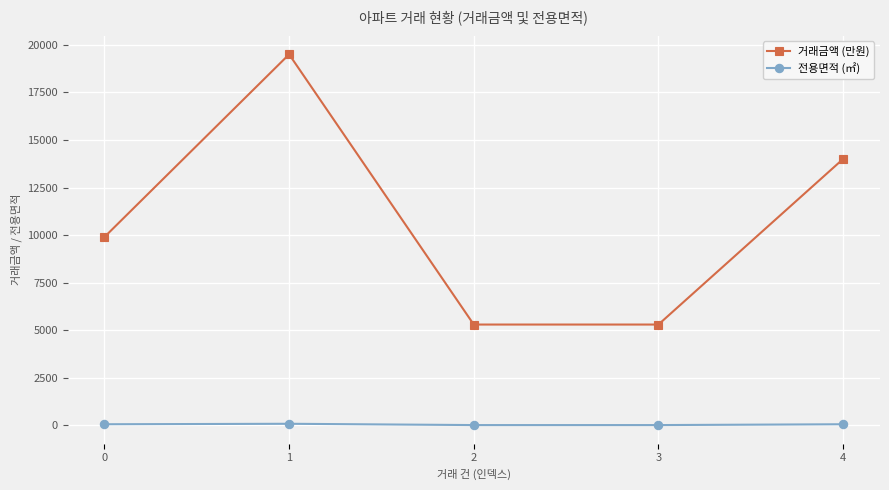

True or false: 전용면적 (㎡) and 거래금액 (만원) intersect in this chart.

False